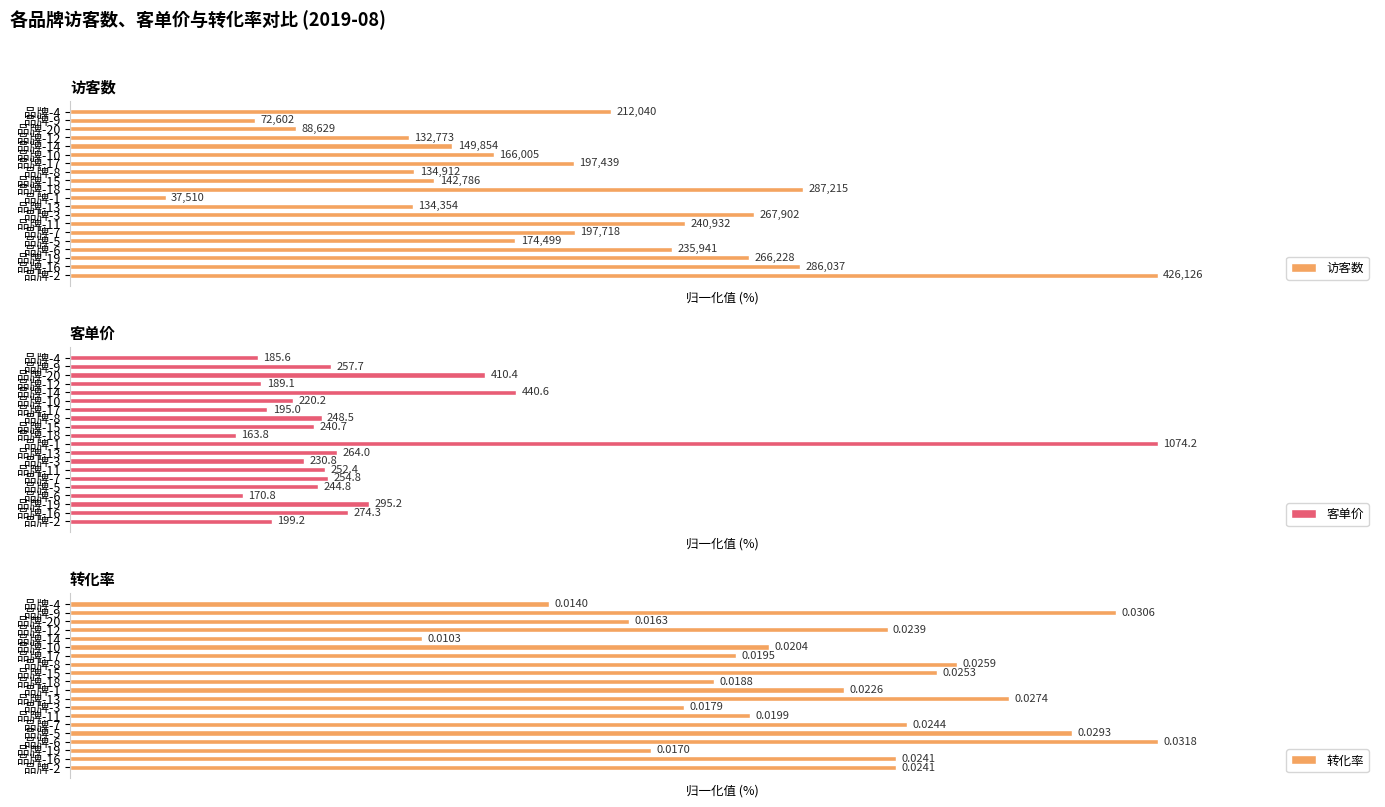

Is the value of 访客数 at 品牌-6 greater than the value of 转化率 at 品牌-20?

Yes